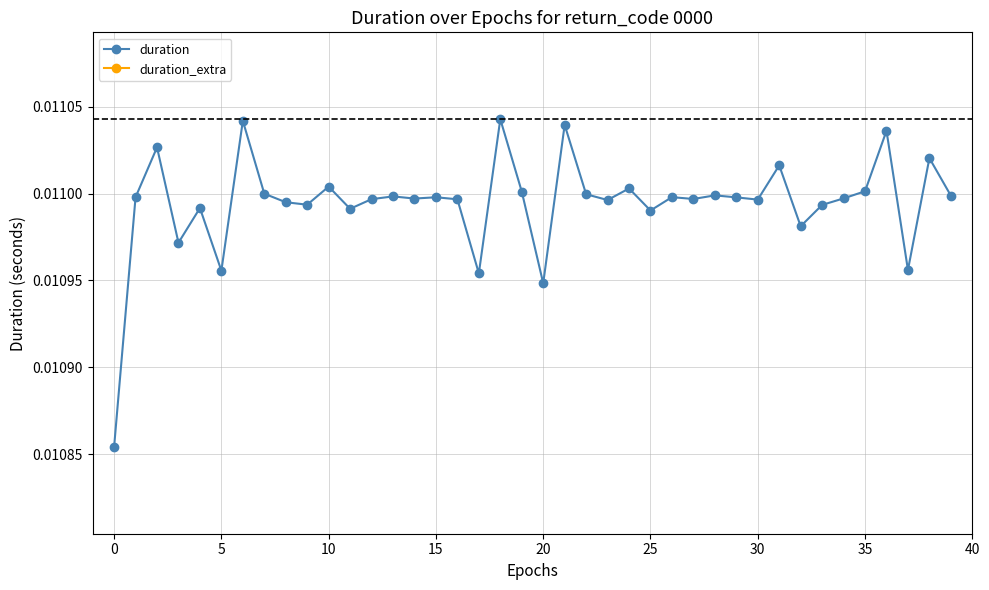

What are all the series names shown in the legend?

duration, duration_extra